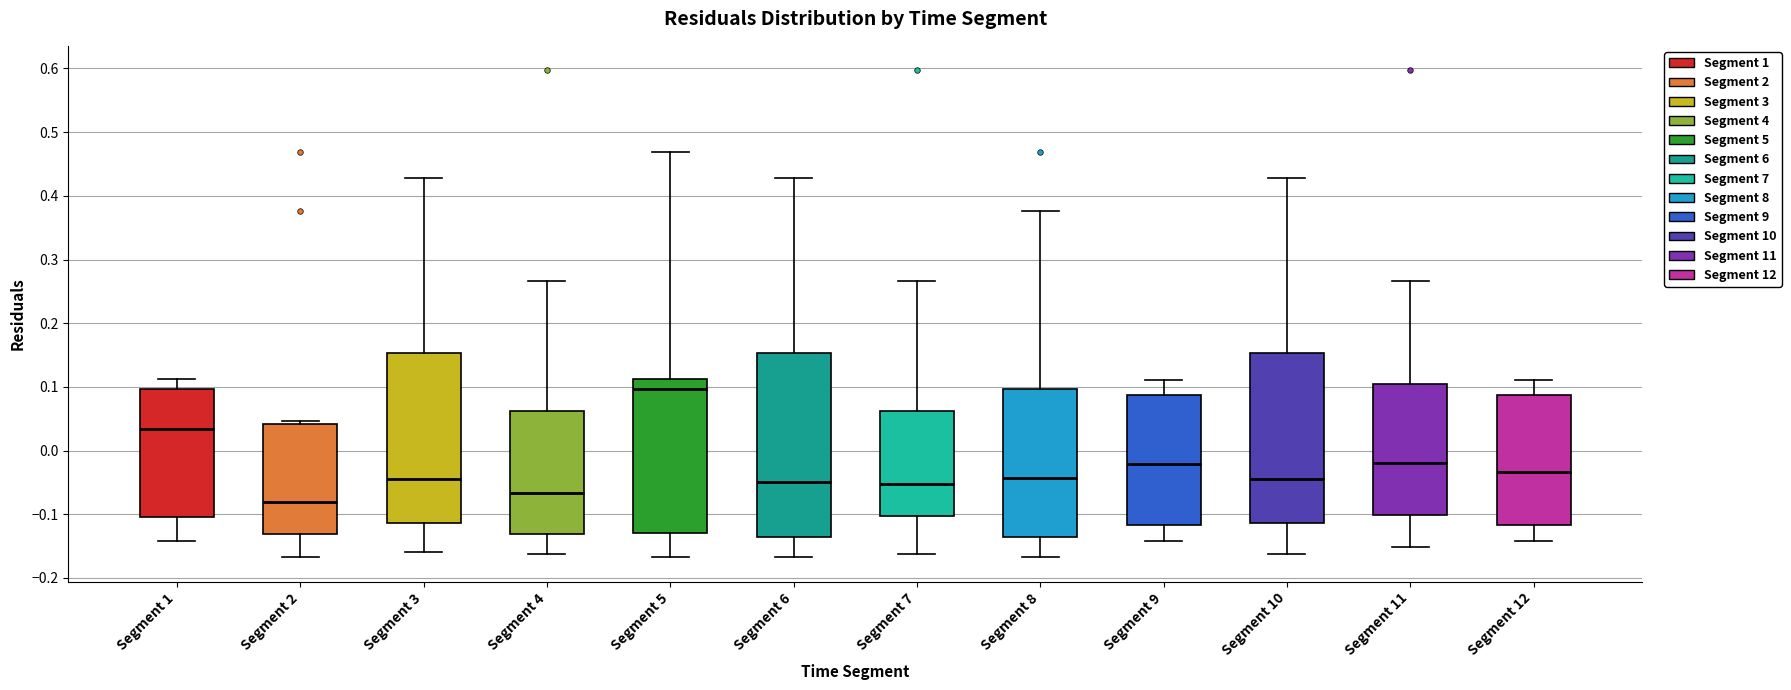

Which box is the tallest, from its lower edge to its upper edge?

Segment 6